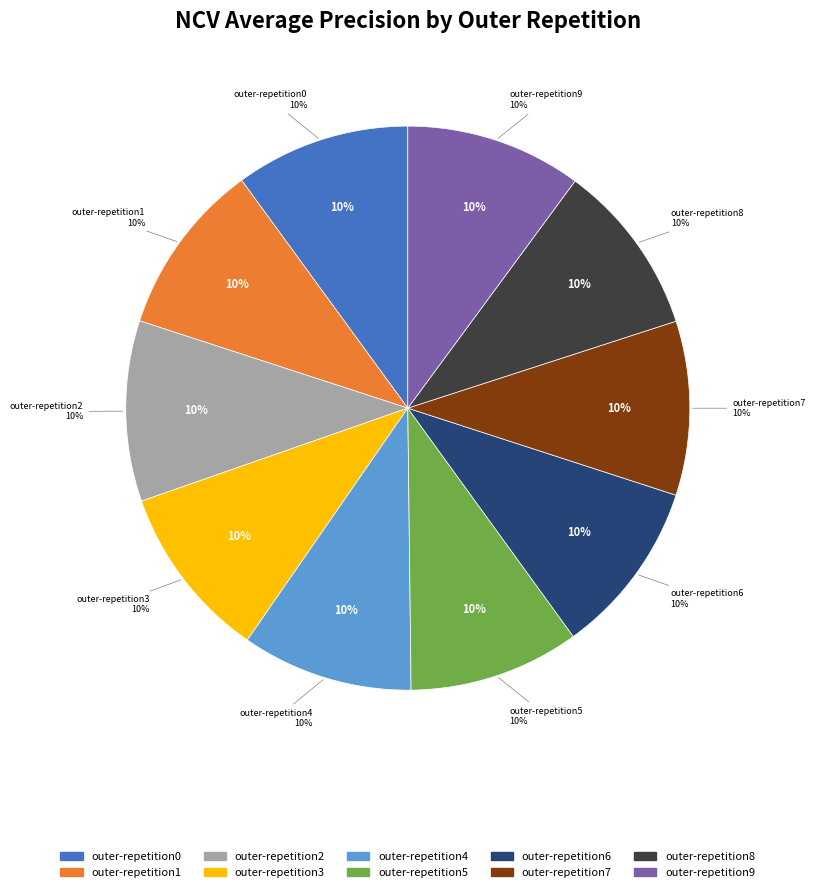

Is outer-repetition3 the majority of the pie?

No